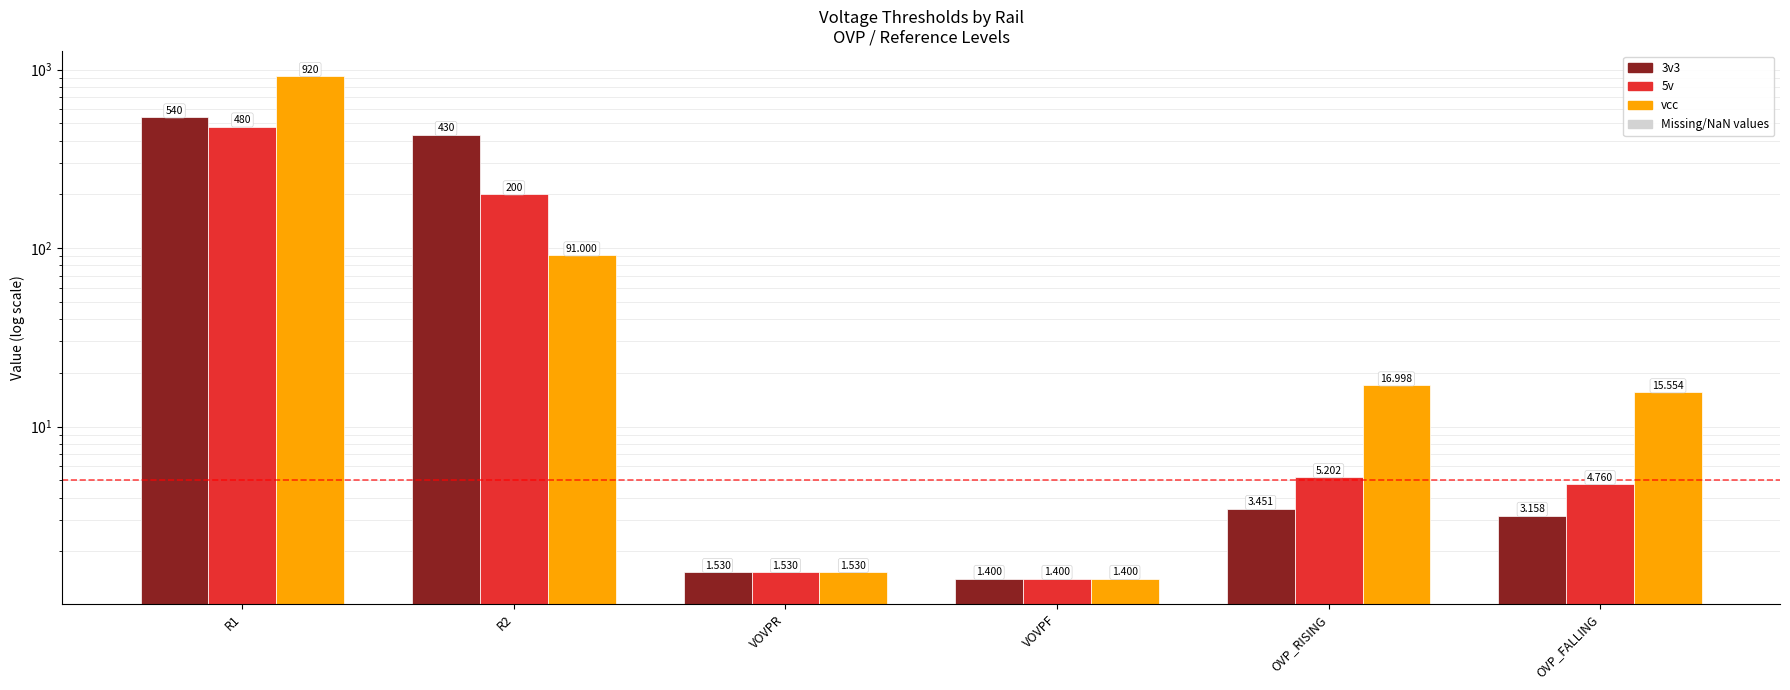

Reading left to right, list all the values displayed in this chart.

3v3: 540.0	430.0	1.5	1.4	3.5	3.2
5v: 480.0	200.0	1.5	1.4	5.2	4.8
vcc: 920.0	91.0	1.5	1.4	17.0	15.6